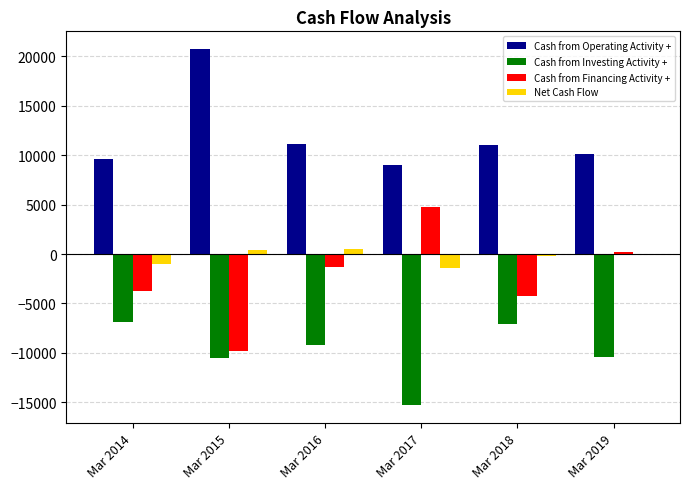

At which category does the chart reach its peak across all series?

Mar 2015